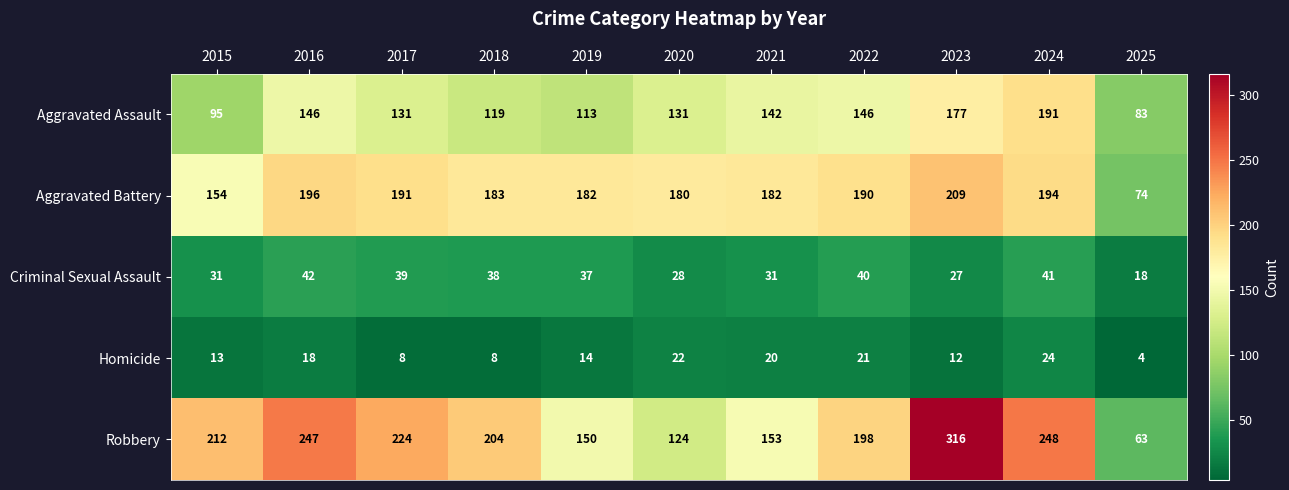

What is the maximum value shown in the chart?

316